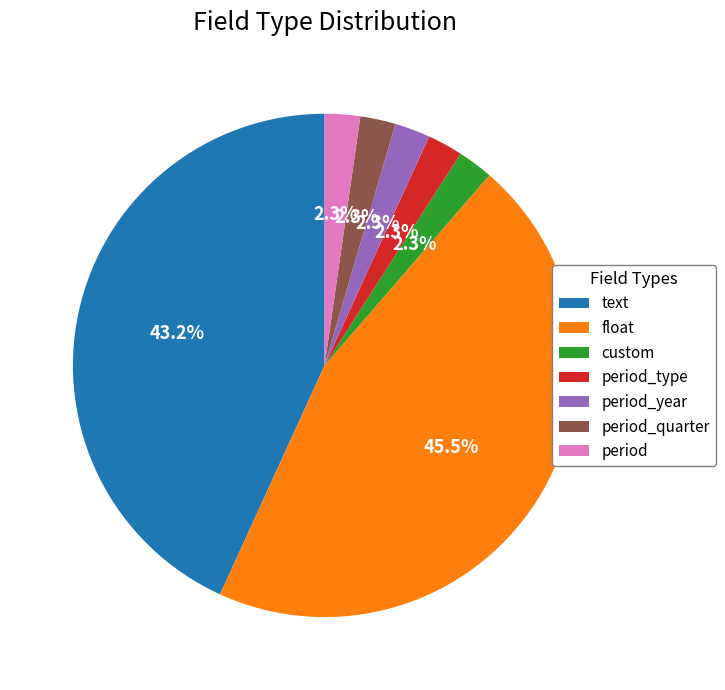

To the nearest percent, what percentage of the pie is period_type?

2%